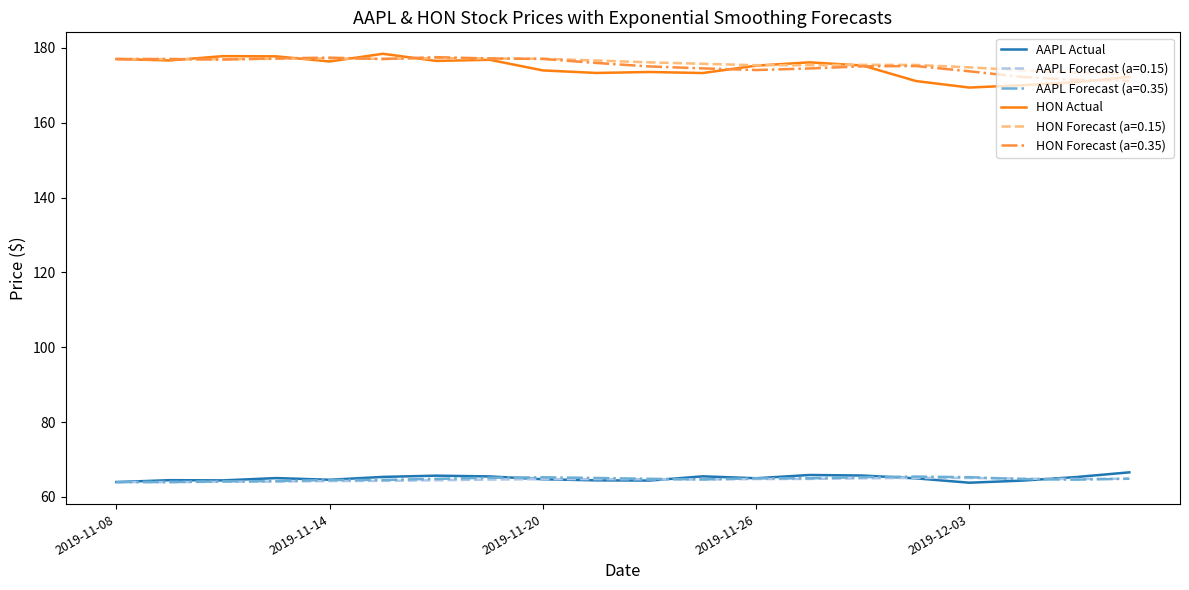

How many series are shown in this chart?

6